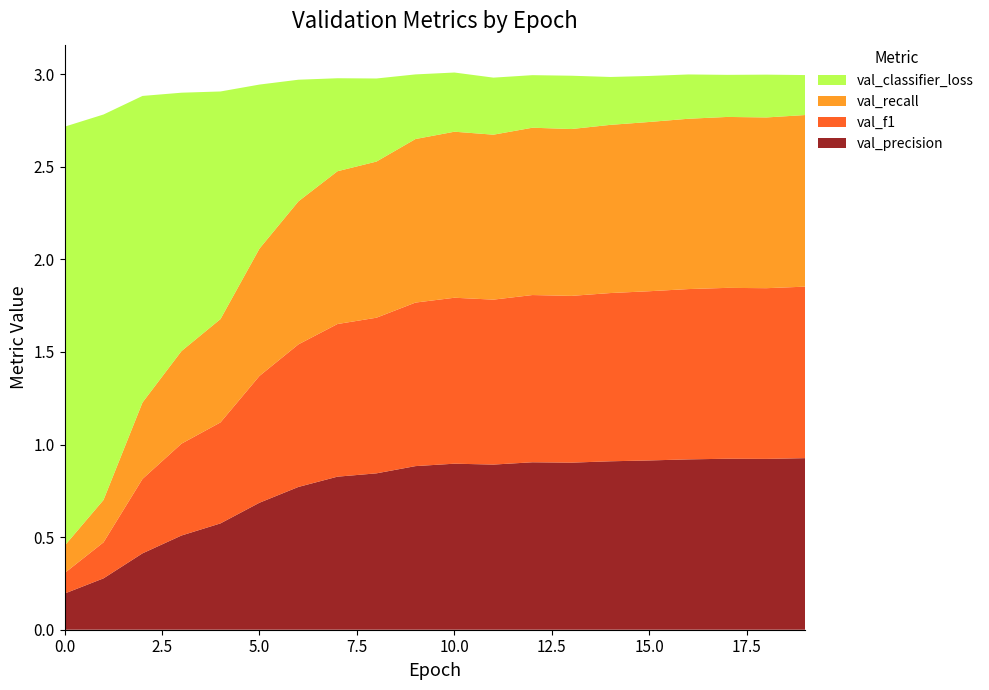

Reading left to right, list all the values displayed in this chart.

val_precision: 0=0.2	1=0.3	2=0.4	3=0.5	4=0.6	5=0.7	6=0.8	7=0.8	8=0.8	9=0.9	10=0.9	11=0.9	12=0.9	13=0.9	14=0.9	15=0.9	16=0.9	17=0.9	18=0.9	19=0.9
val_f1: 0=0.1	1=0.2	2=0.4	3=0.5	4=0.5	5=0.7	6=0.8	7=0.8	8=0.8	9=0.9	10=0.9	11=0.9	12=0.9	13=0.9	14=0.9	15=0.9	16=0.9	17=0.9	18=0.9	19=0.9
val_recall: 0=0.1	1=0.2	2=0.4	3=0.5	4=0.6	5=0.7	6=0.8	7=0.8	8=0.8	9=0.9	10=0.9	11=0.9	12=0.9	13=0.9	14=0.9	15=0.9	16=0.9	17=0.9	18=0.9	19=0.9
val_classifier_loss: 0=2.3	1=2.1	2=1.7	3=1.4	4=1.2	5=0.9	6=0.7	7=0.5	8=0.4	9=0.3	10=0.3	11=0.3	12=0.3	13=0.3	14=0.3	15=0.2	16=0.2	17=0.2	18=0.2	19=0.2